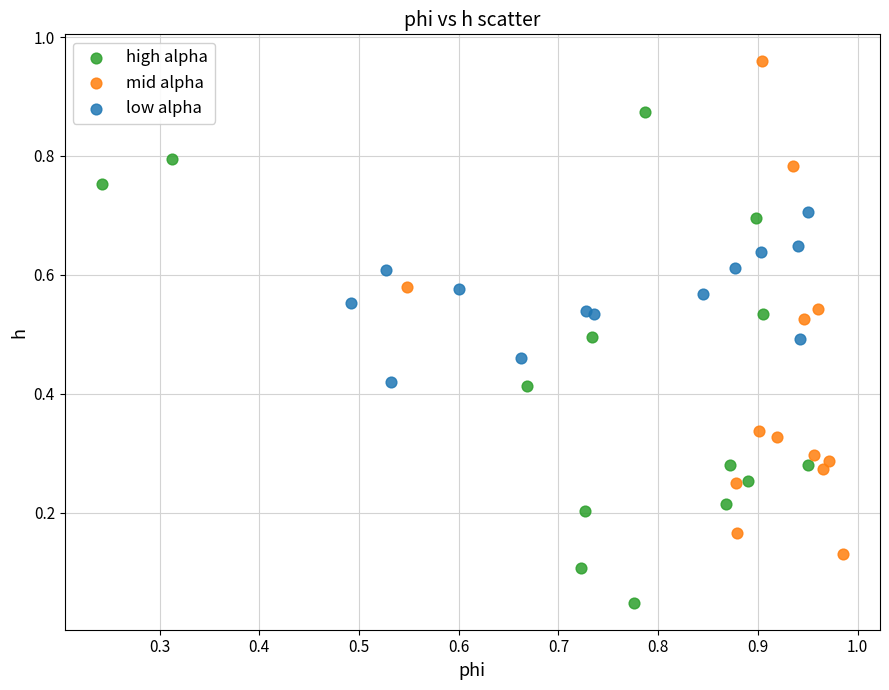

Which series contains the highest Y value?

mid alpha